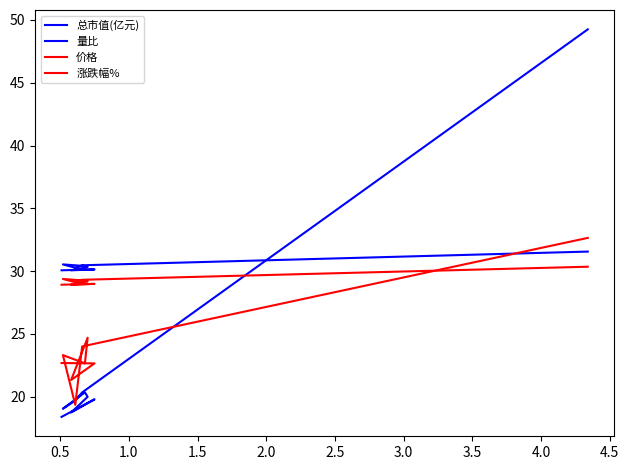

At which label does 量比 first exceed 19?

0.5